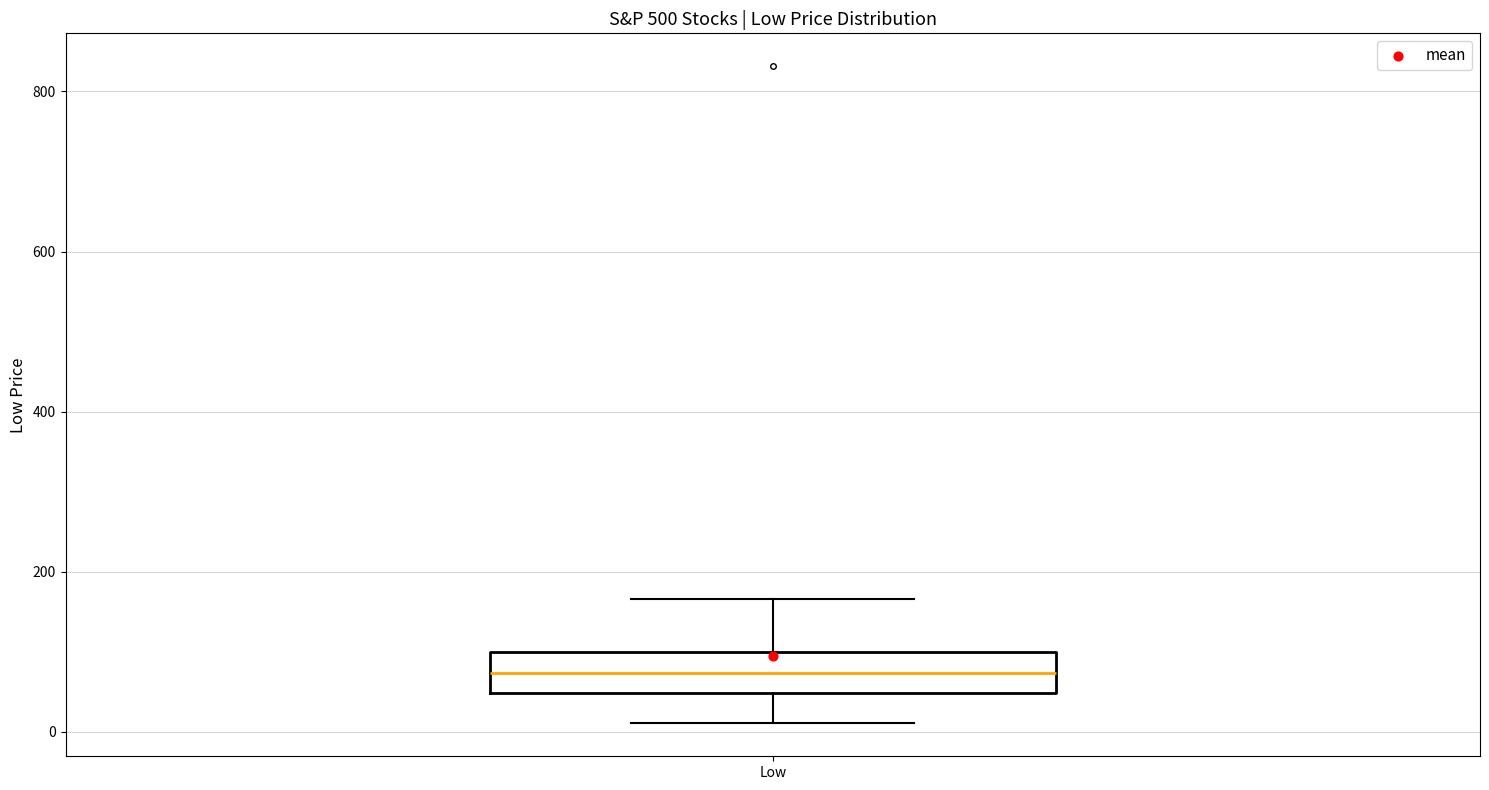

Transcribe this box plot: give where the median line is, the range the box spans, and where the two whiskers end, as read against the y-axis. The values are not printed on the chart, so give them approximately, as read against the axis.

median 80, box 40 to 100, whiskers 20 to 160